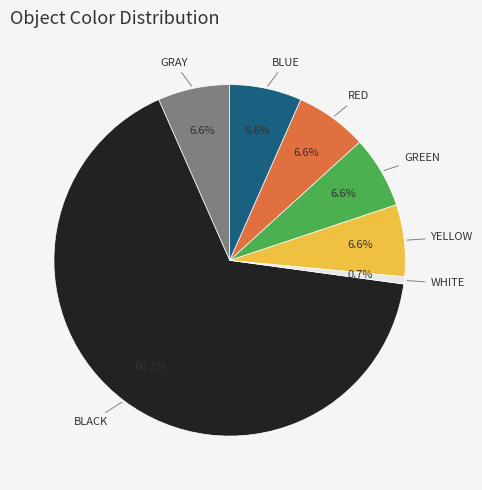

Between WHITE and RED, which is larger?

RED